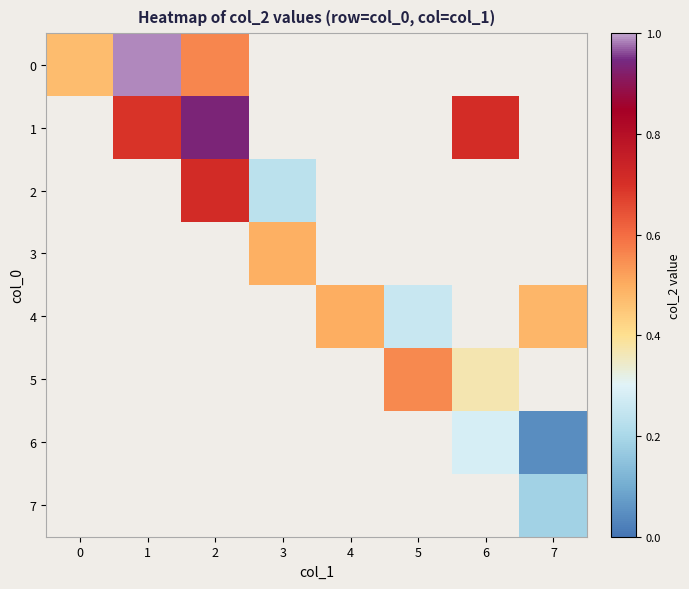

Which has a higher value, 3 or 5?

5